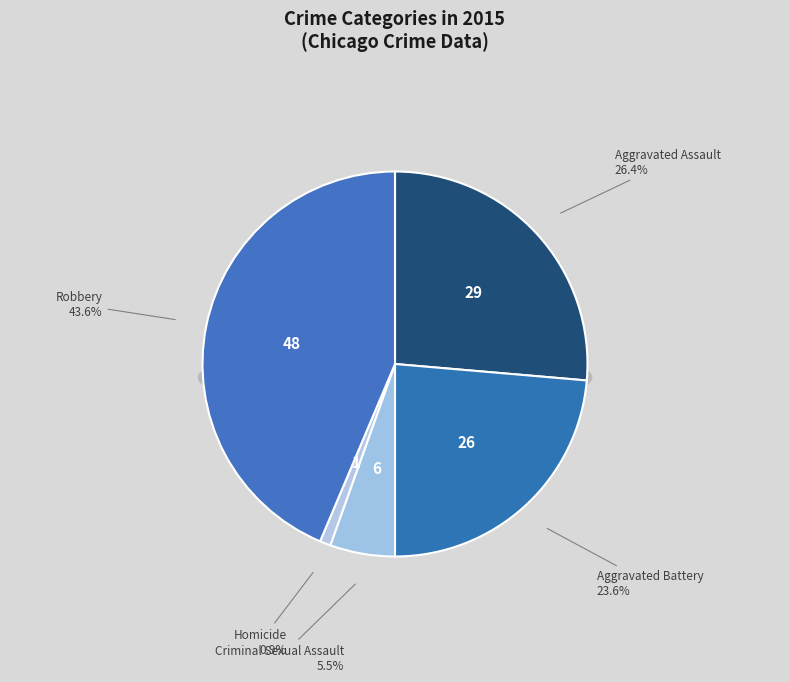

Which slice is the largest?

Robbery